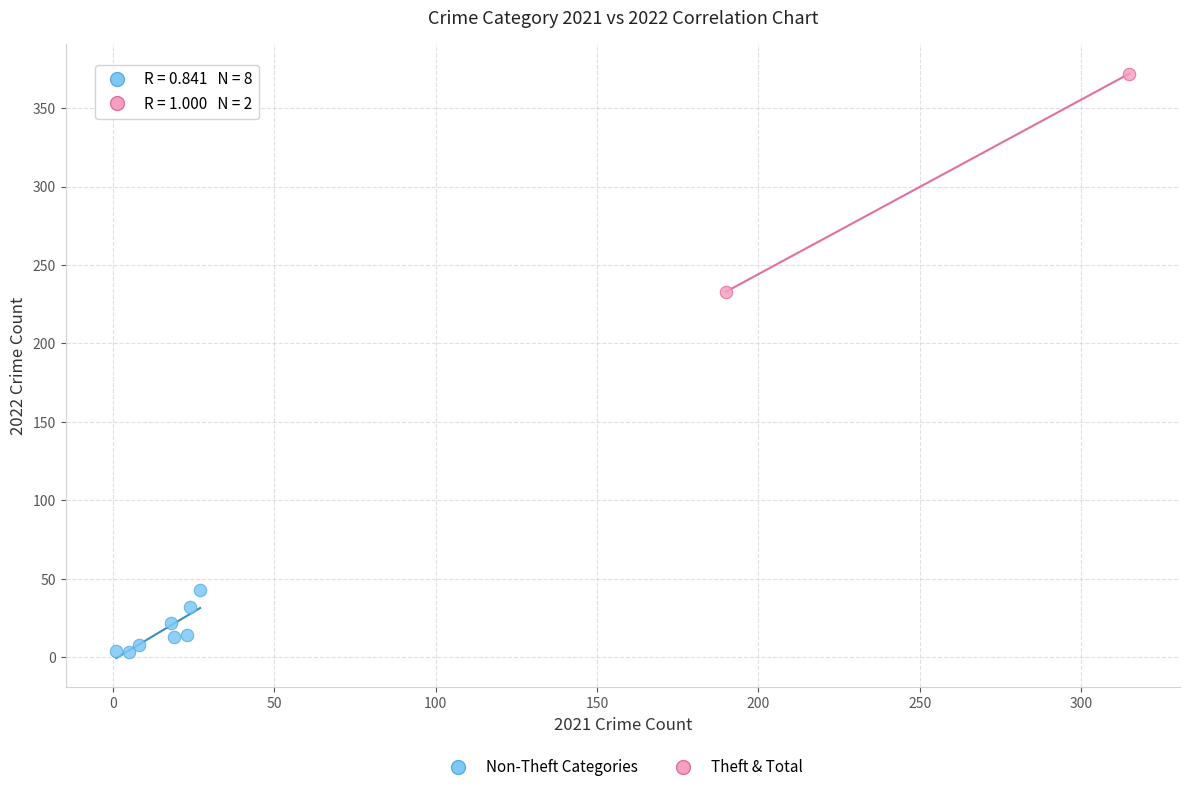

Which series has the widest spread of Y values?

Theft & Total